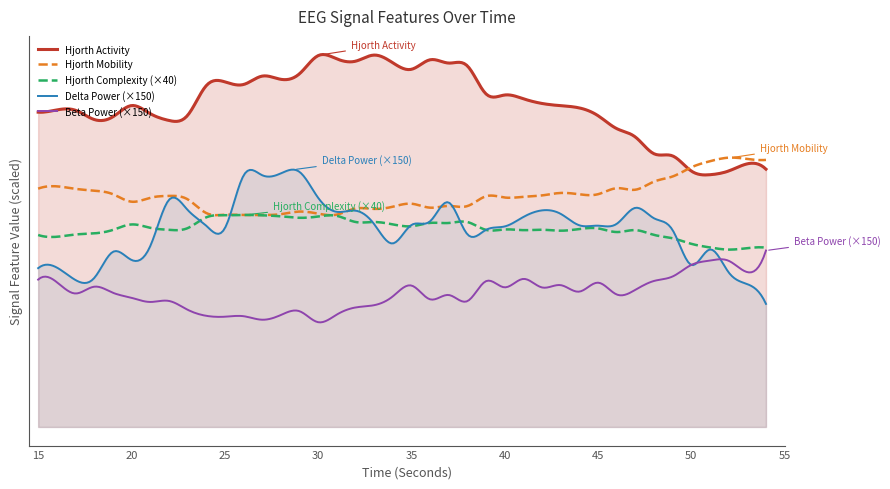

What is the difference between the hjorthComplexity_EEG values at 32 and 16?

0.1